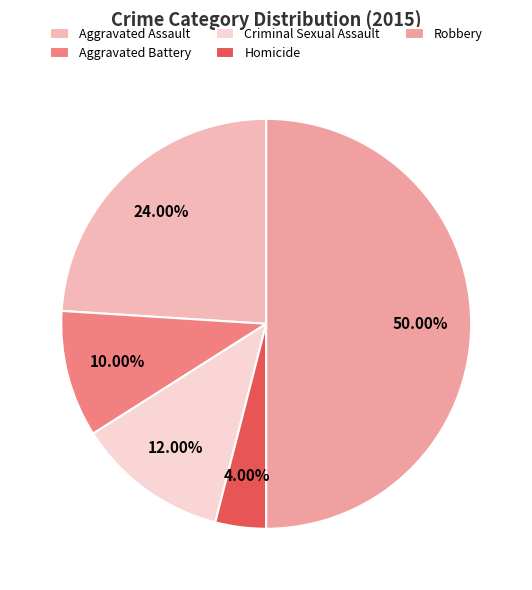

Is it true that Aggravated Assault is 34% of the pie?

False